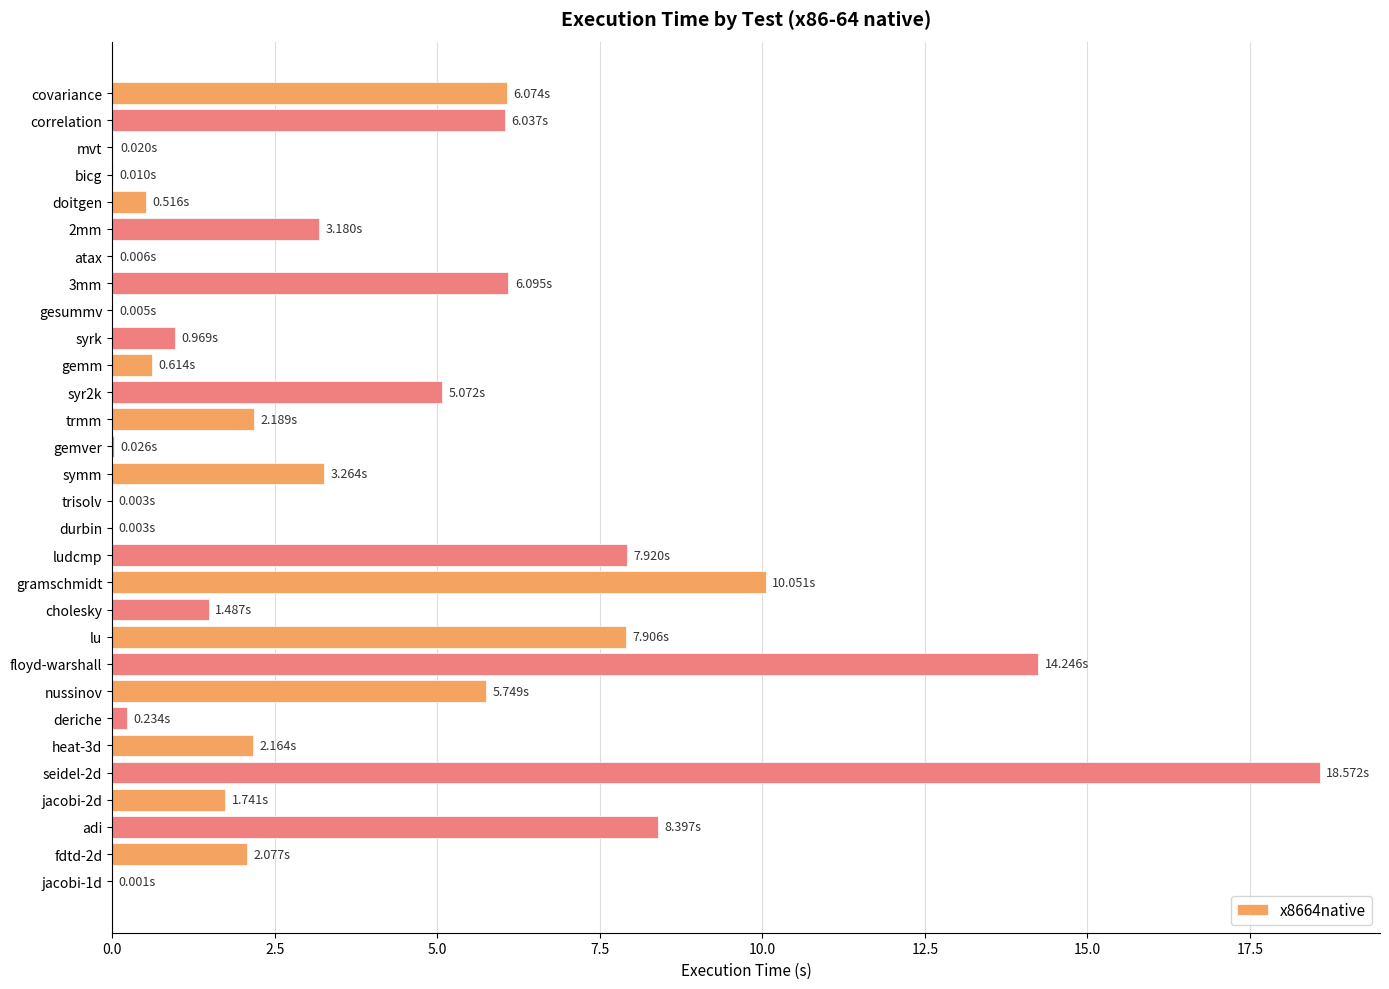

What is the change in value from nussinov to adi?

+2.6